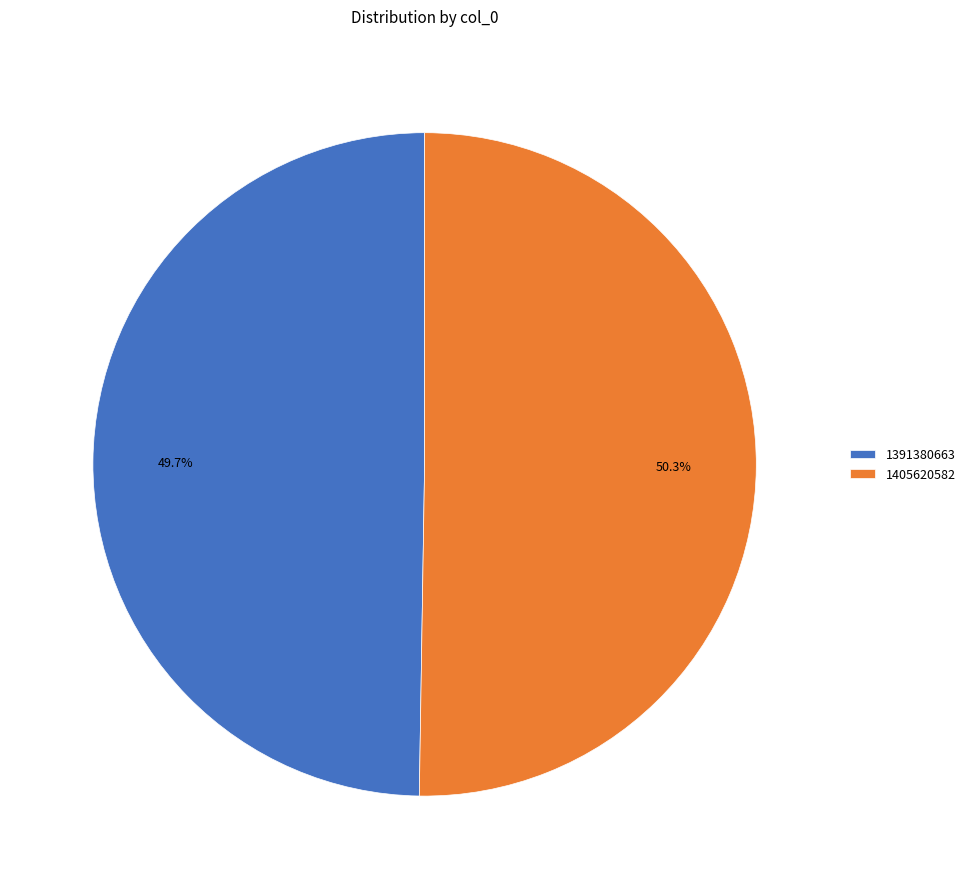

Does 1405620582 represent more than half of the total?

Yes